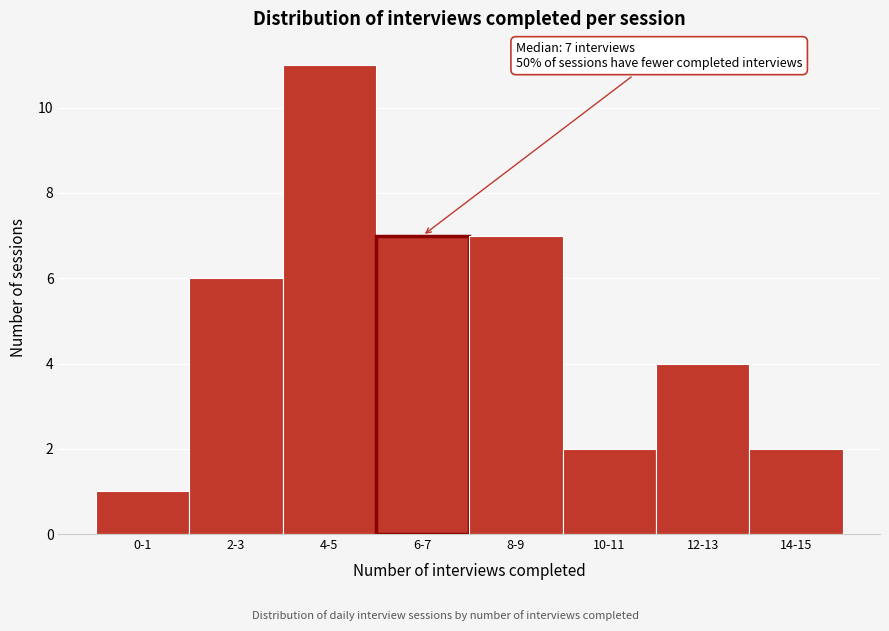

Reading left to right, list all the values displayed in this chart.

0-1=1	2-3=6	4-5=11	6-7=7	8-9=7	10-11=2	12-13=4	14-15=2